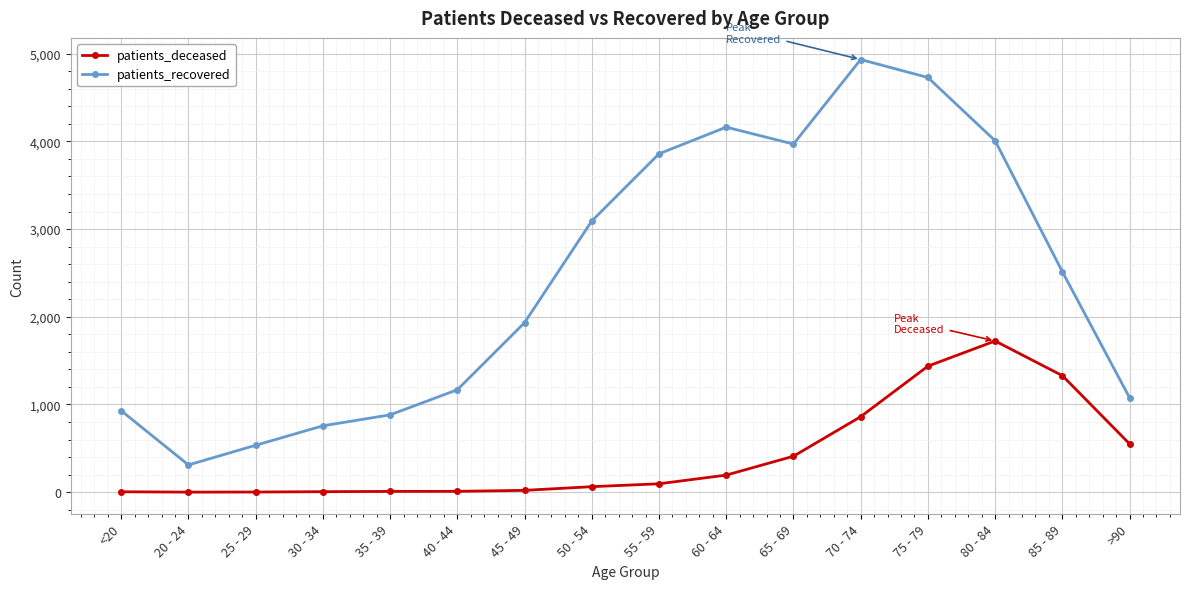

What is the label of the 15th point from the left?

85 - 89